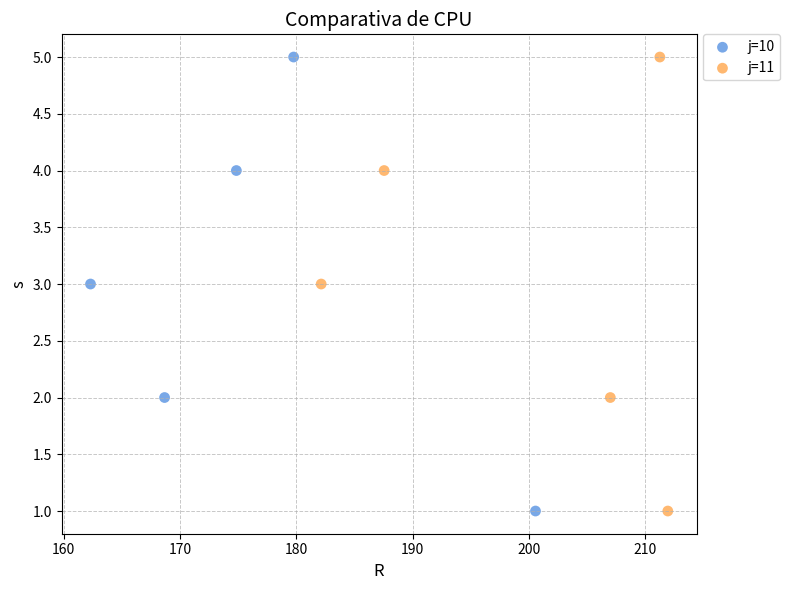

What are all the series names shown in the legend?

j=10, j=11